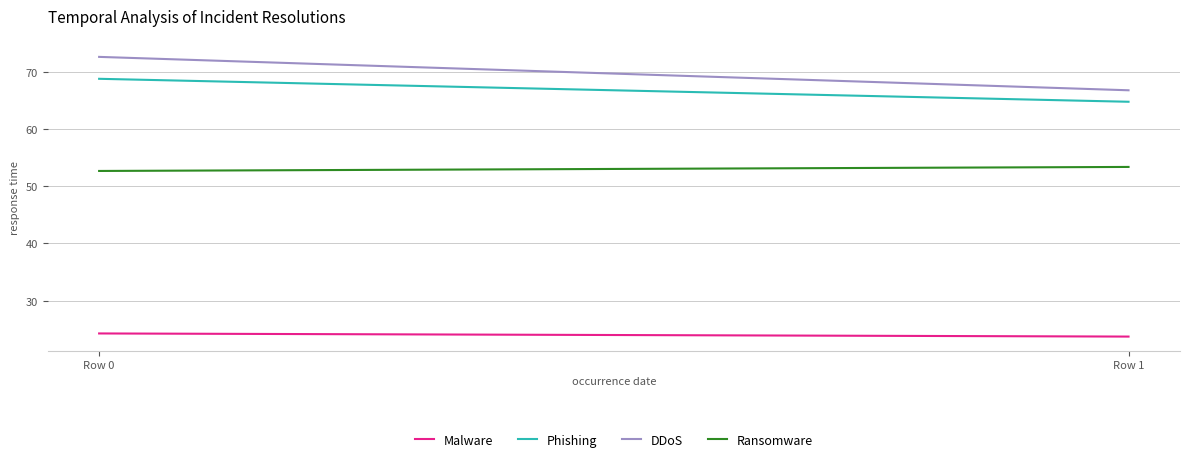

Which has a higher value, Row 0 or Row 1?

Row 0